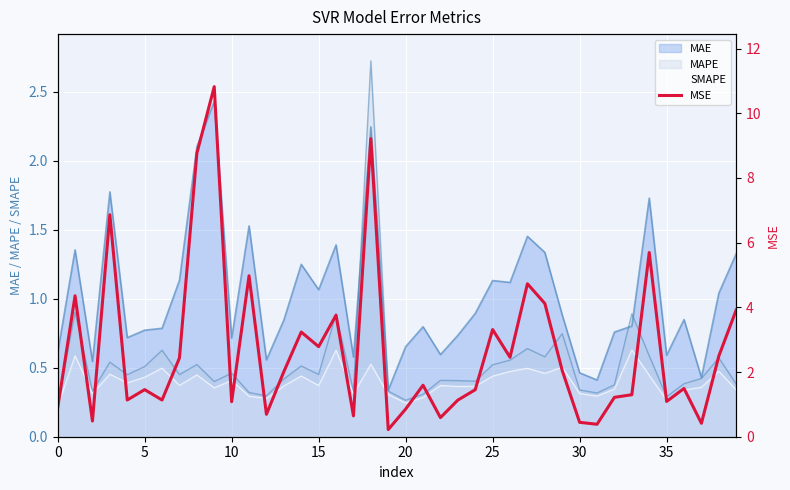

What is the change in value from 11 to 33?

-3.7